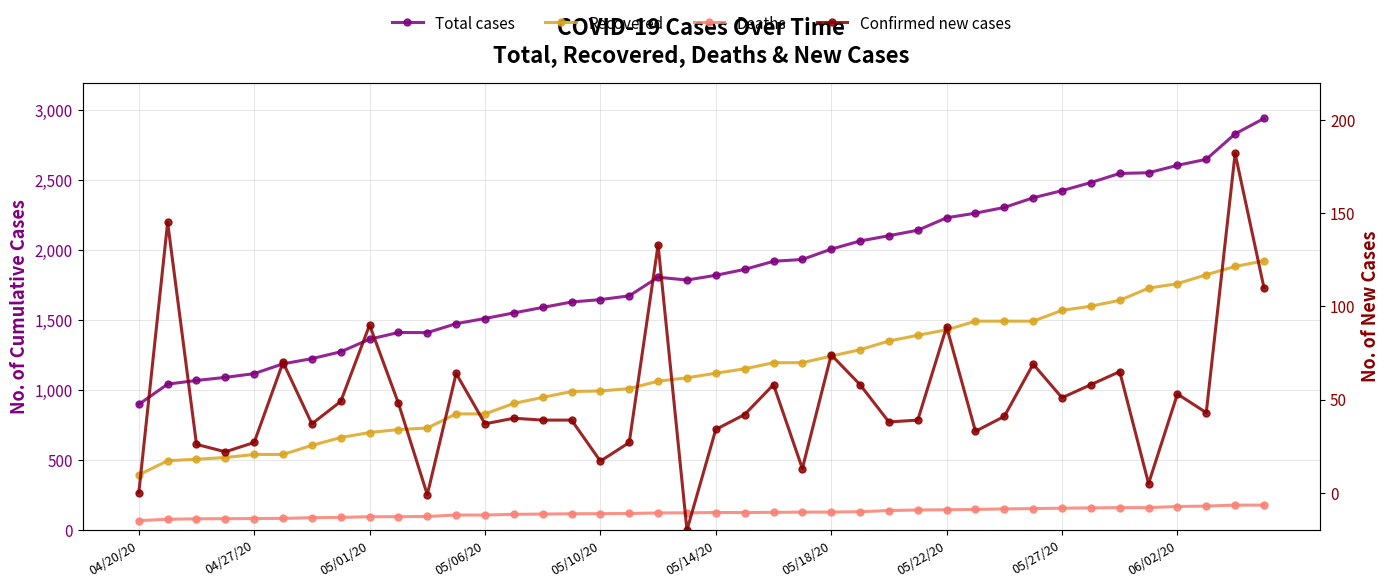

The value of Total cases at 23 is 3263. True or false?

False